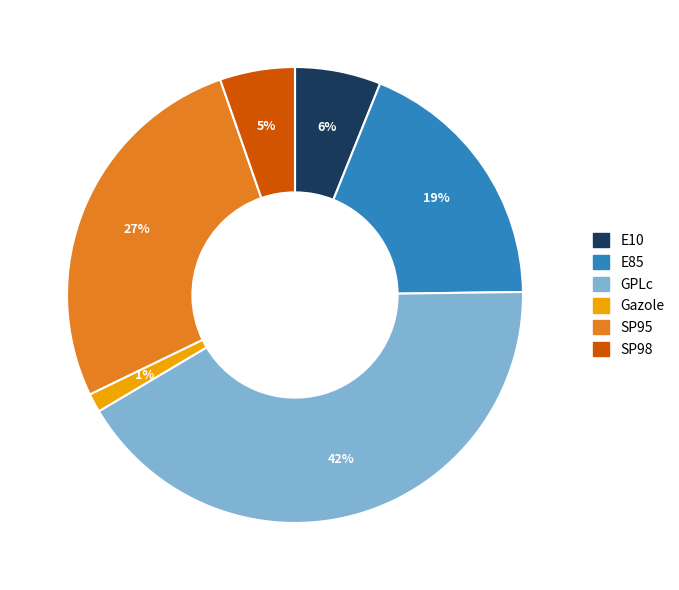

Which slice is the largest?

GPLc